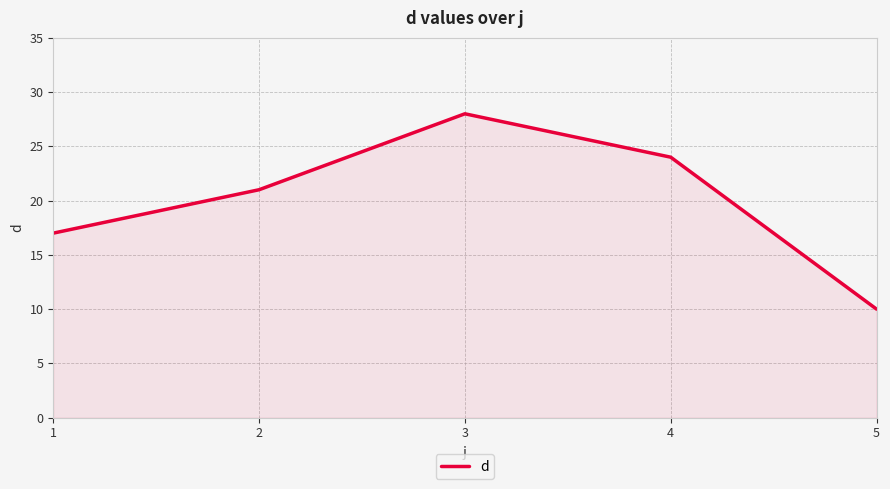

What is the minimum value shown in the chart?

10